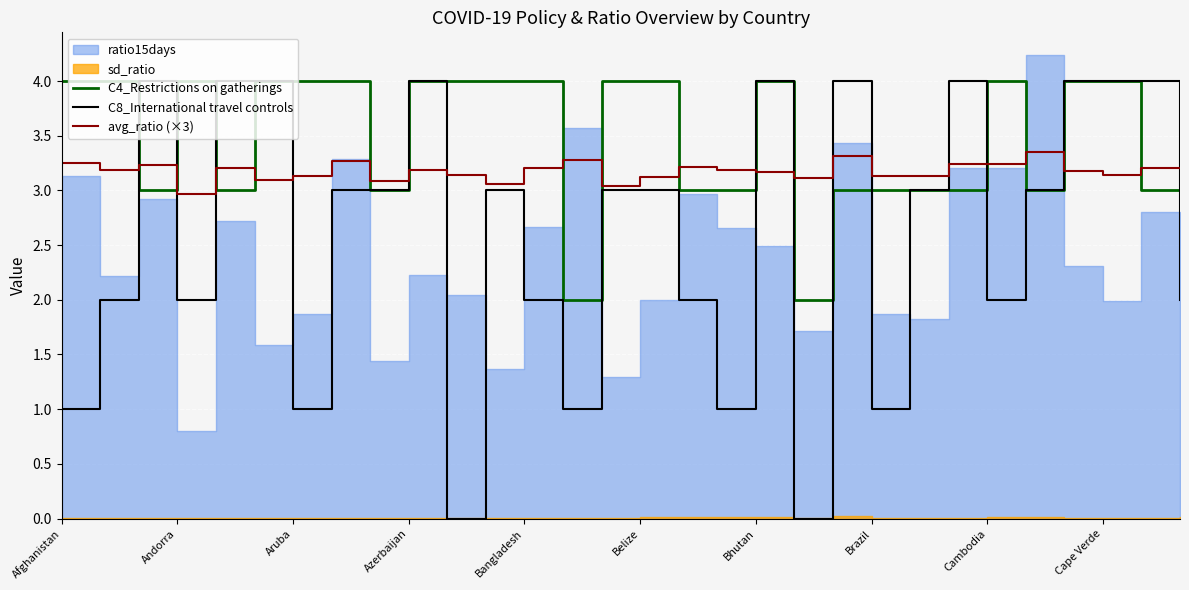

Is it true that C4_Restrictions on gatherings equals 0.9 at 20?

False